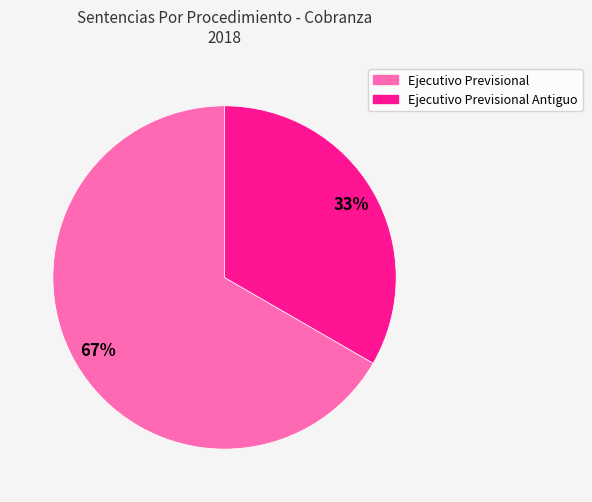

Is there any slice that represents more than half of the pie?

Yes